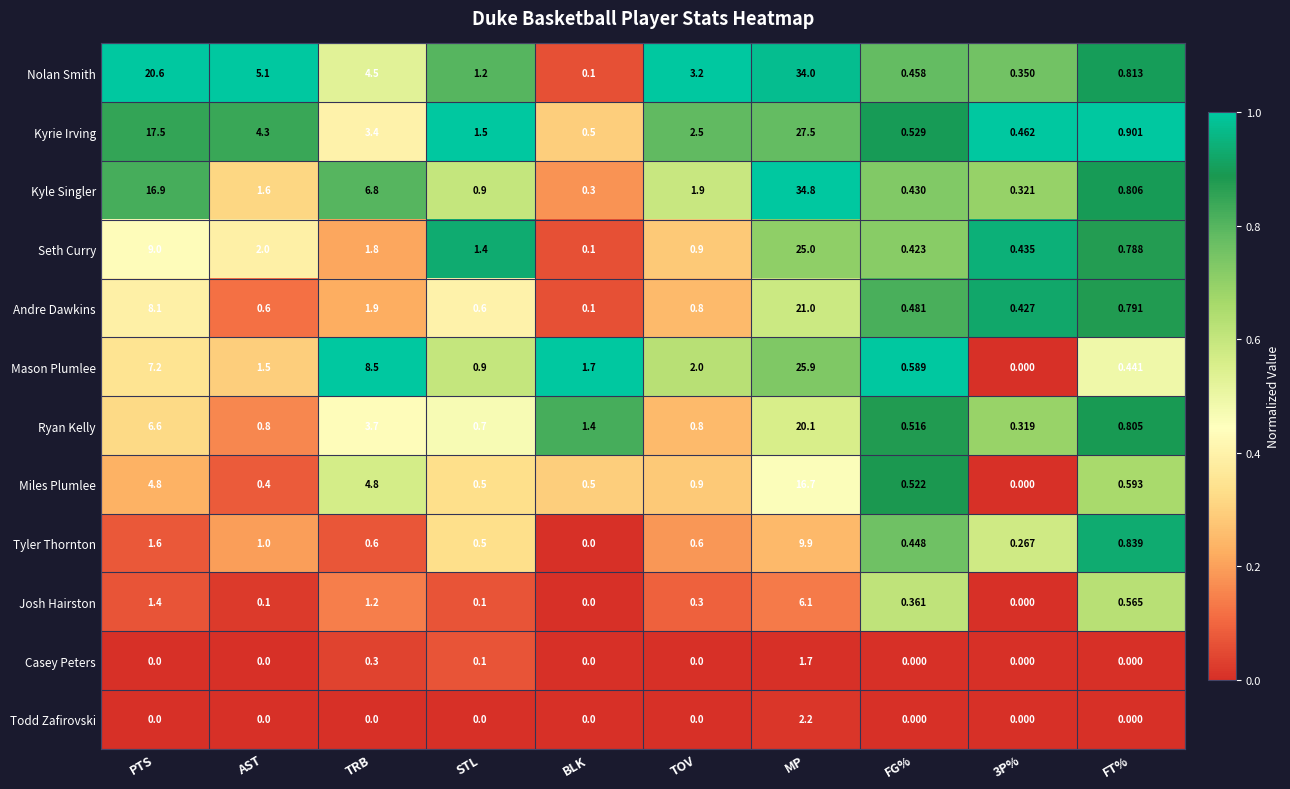

Is the value of Seth Curry at TRB greater than the value of Todd Zafirovski at FT%?

Yes